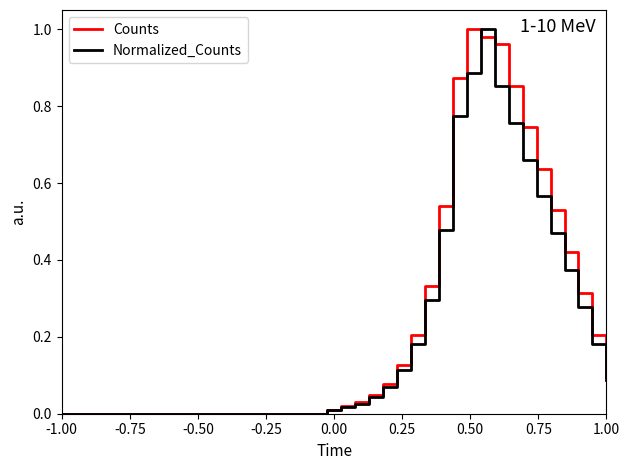

Which series ends up on top after the final intersection of Normalized_Counts and Counts?

Counts